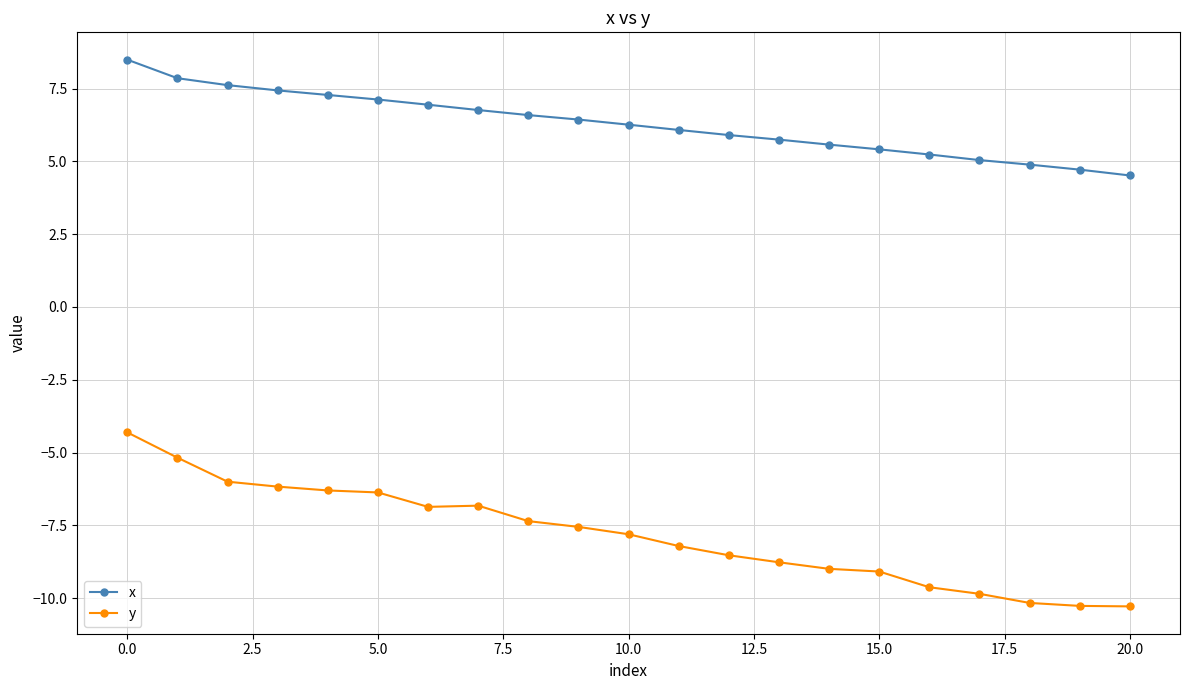

Which series has the widest spread of values?

y